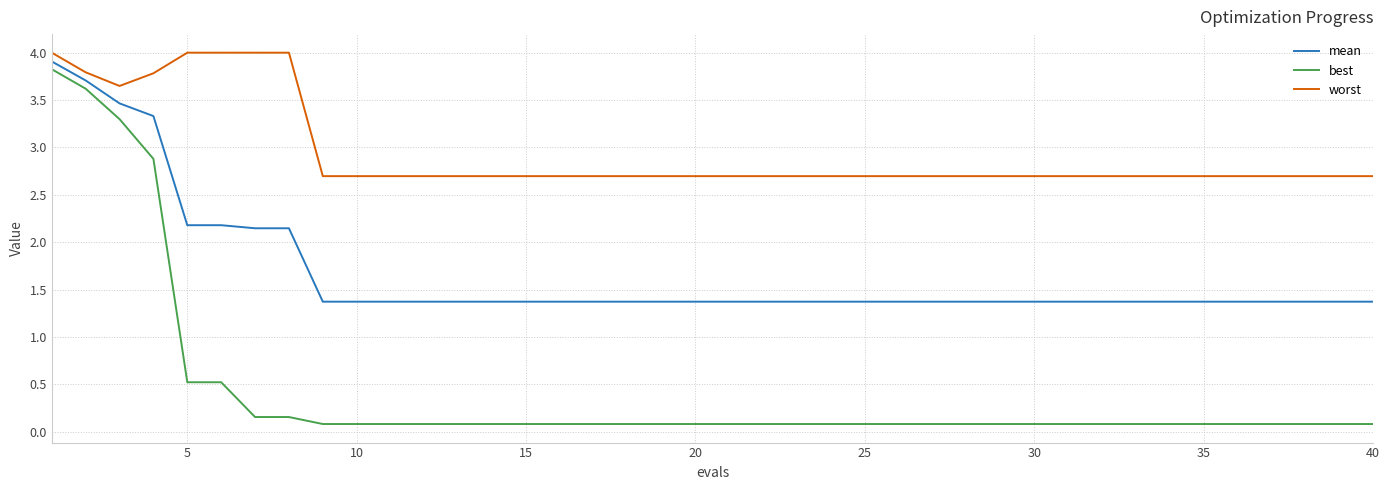

Which series has the largest range (max minus min)?

best